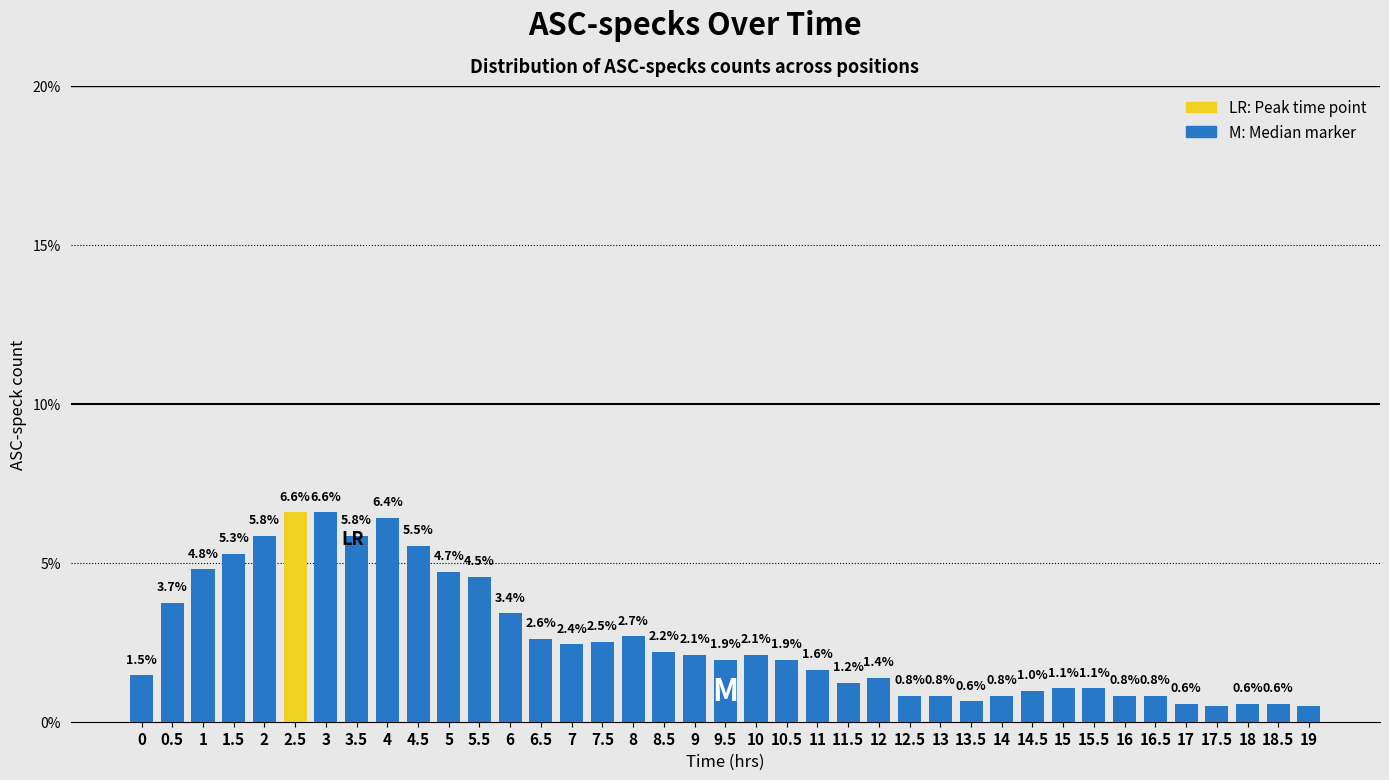

What is the label of the 3rd bar from the right?

18